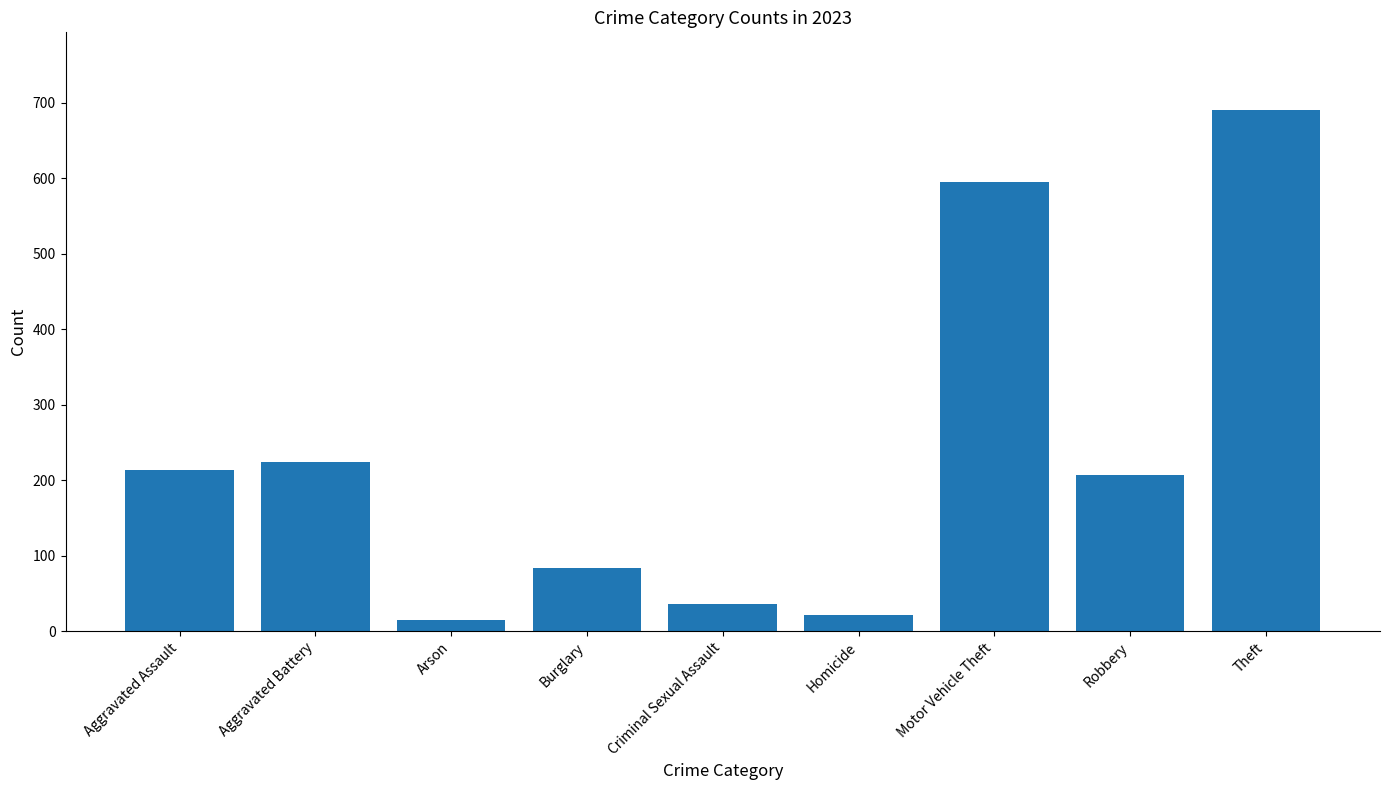

What is the label of the 1st bar from the right?

Theft